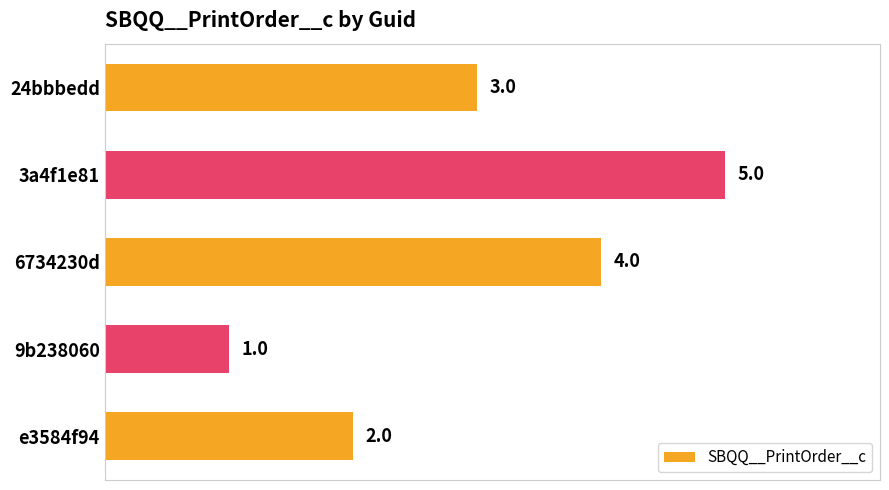

What is the change in value from 24bbbedd to 6734230d?

+1